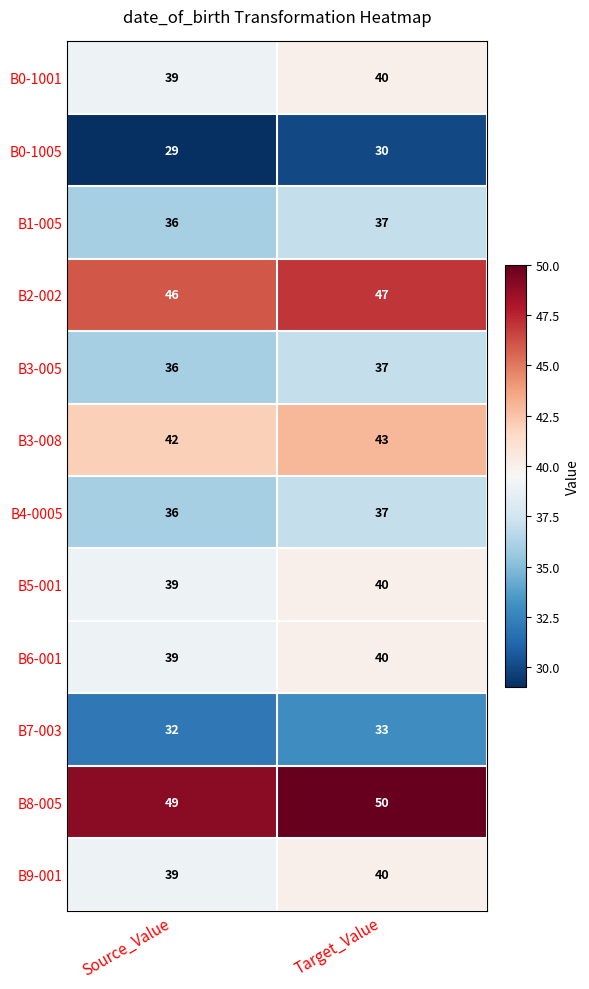

Reading left to right, list all the values displayed in this chart.

B0-1001: Source_Value=39	Target_Value=40
B0-1005: Source_Value=29	Target_Value=30
B1-005: Source_Value=36	Target_Value=37
B2-002: Source_Value=46	Target_Value=47
B3-005: Source_Value=36	Target_Value=37
B3-008: Source_Value=42	Target_Value=43
B4-0005: Source_Value=36	Target_Value=37
B5-001: Source_Value=39	Target_Value=40
B6-001: Source_Value=39	Target_Value=40
B7-003: Source_Value=32	Target_Value=33
B8-005: Source_Value=49	Target_Value=50
B9-001: Source_Value=39	Target_Value=40